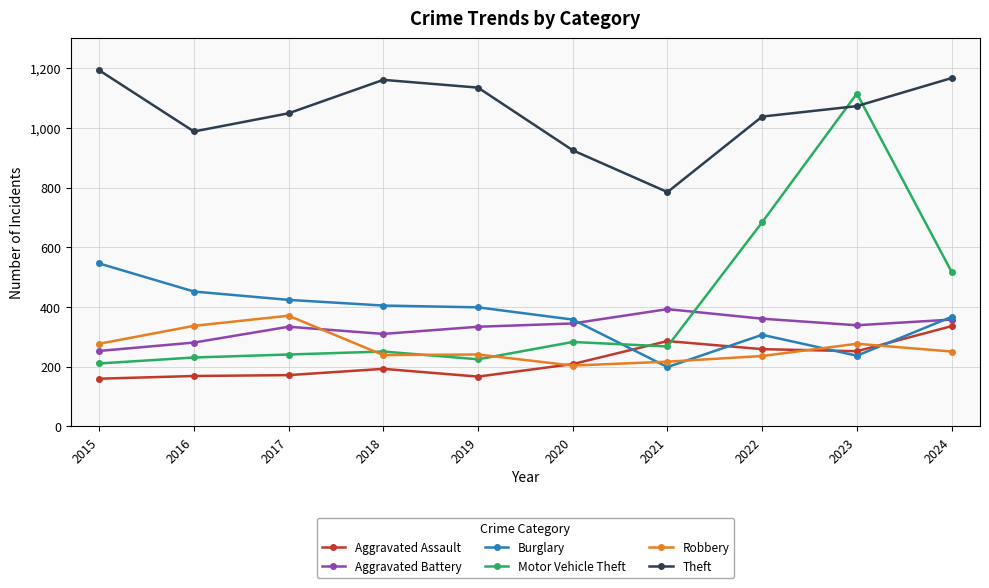

What are all the series names shown in the legend?

Aggravated Assault, Aggravated Battery, Burglary, Motor Vehicle Theft, Robbery, Theft